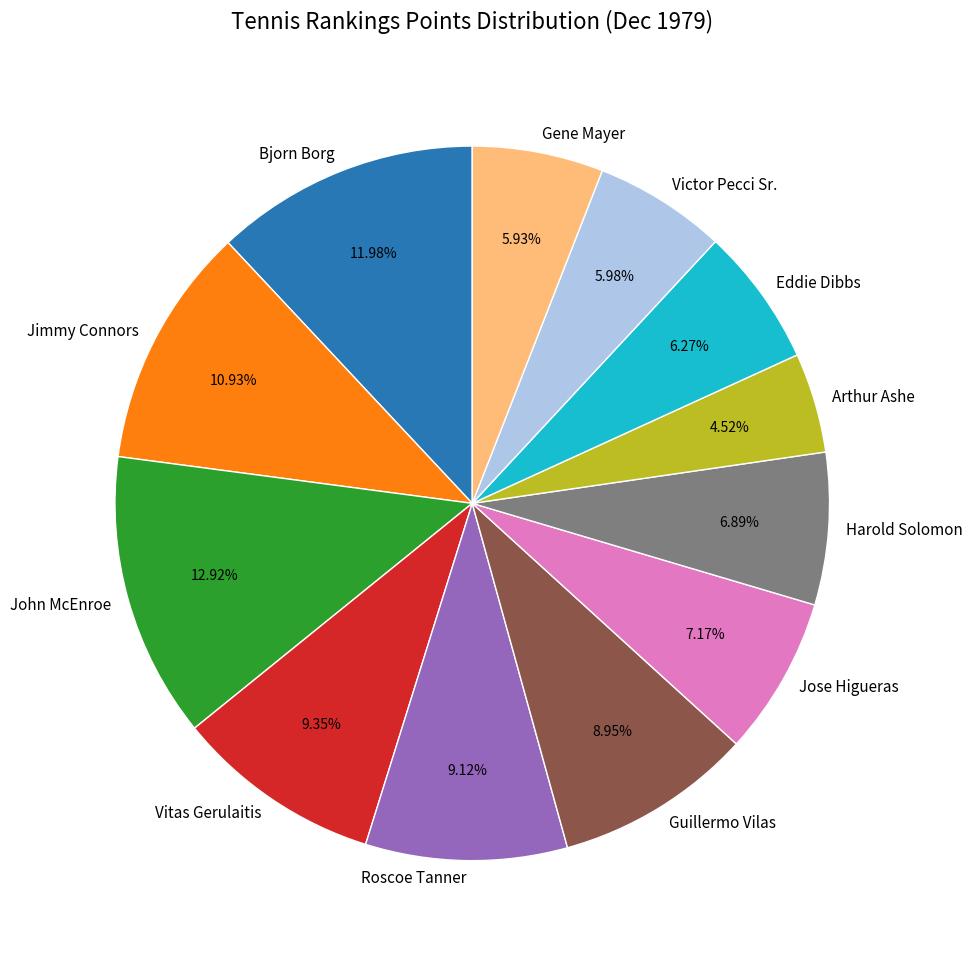

Does Bjorn Borg represent more than half of the total?

No